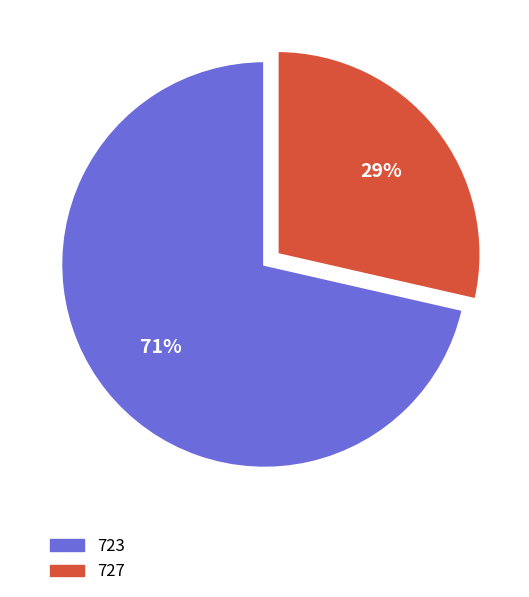

Which category has the smallest portion of the pie?

727